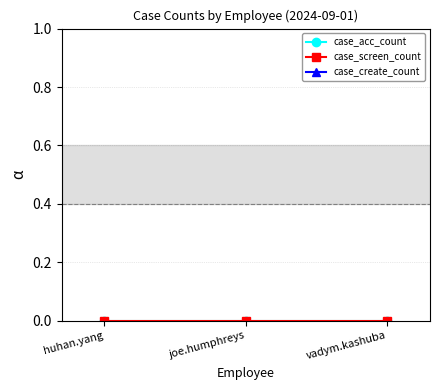

What is the label of the 1st point from the left?

huhan.yang